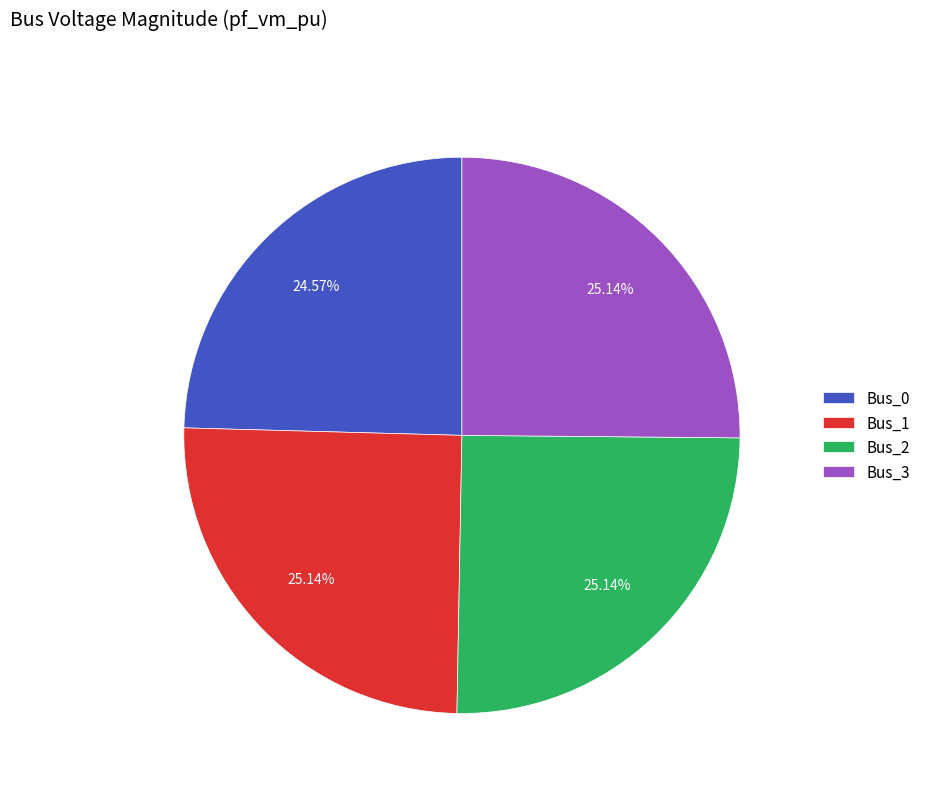

True or false: Bus_1 accounts for 39% of the total.

False